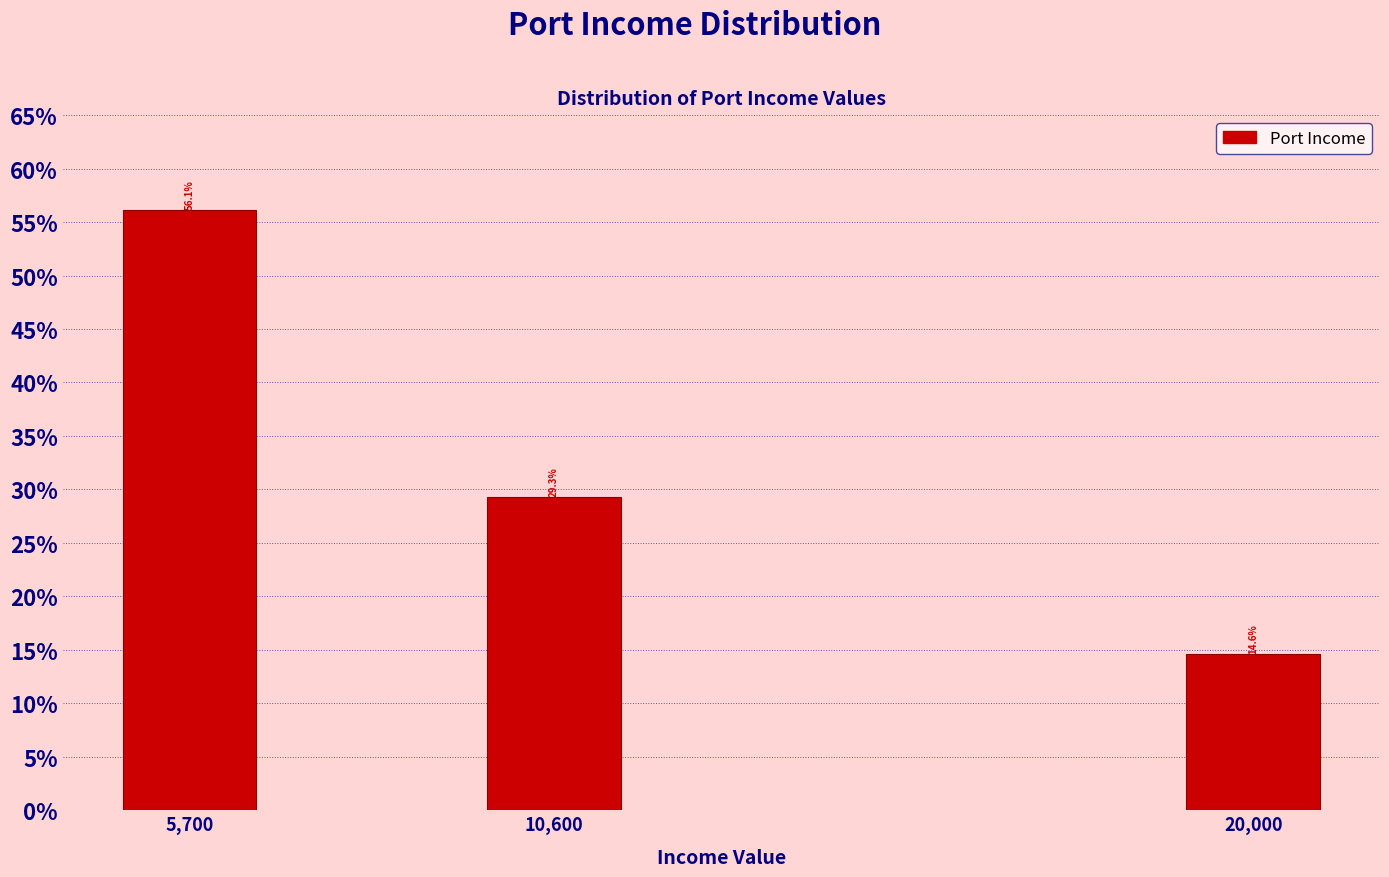

Reading left to right, what are all the values shown in this chart?

5,700=56.1	10,600=29.3	20,000=14.6